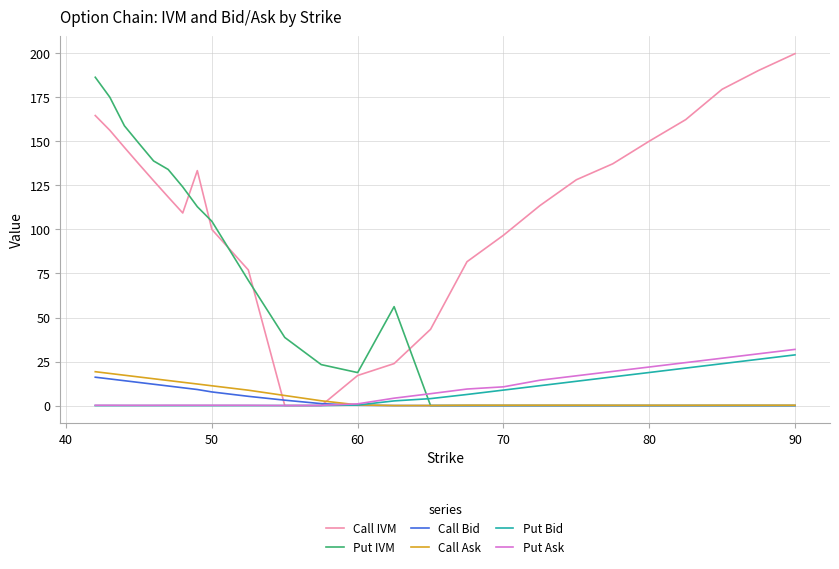

Which series has the largest total across all categories?

Call IVM